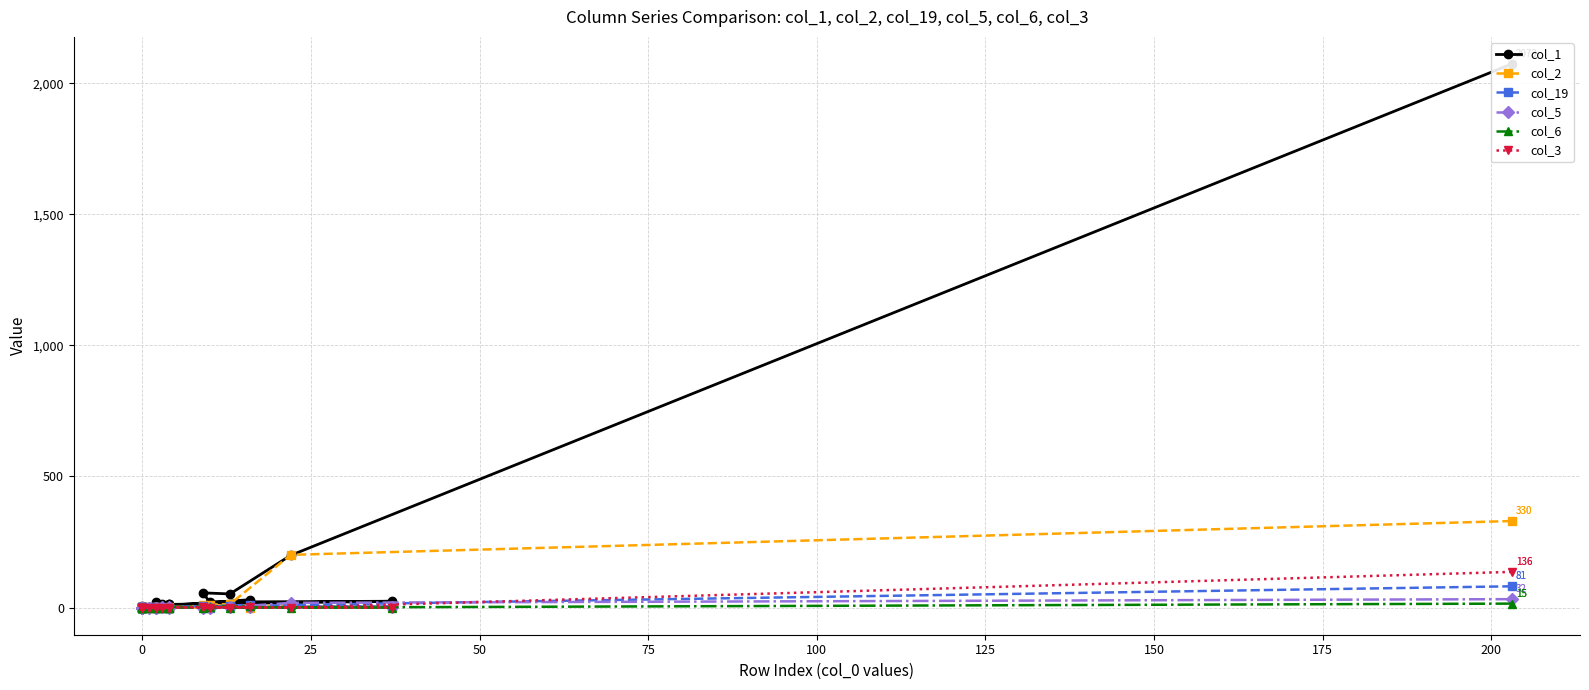

True or false: col_19 has more than 0 points higher than both neighbors.

True